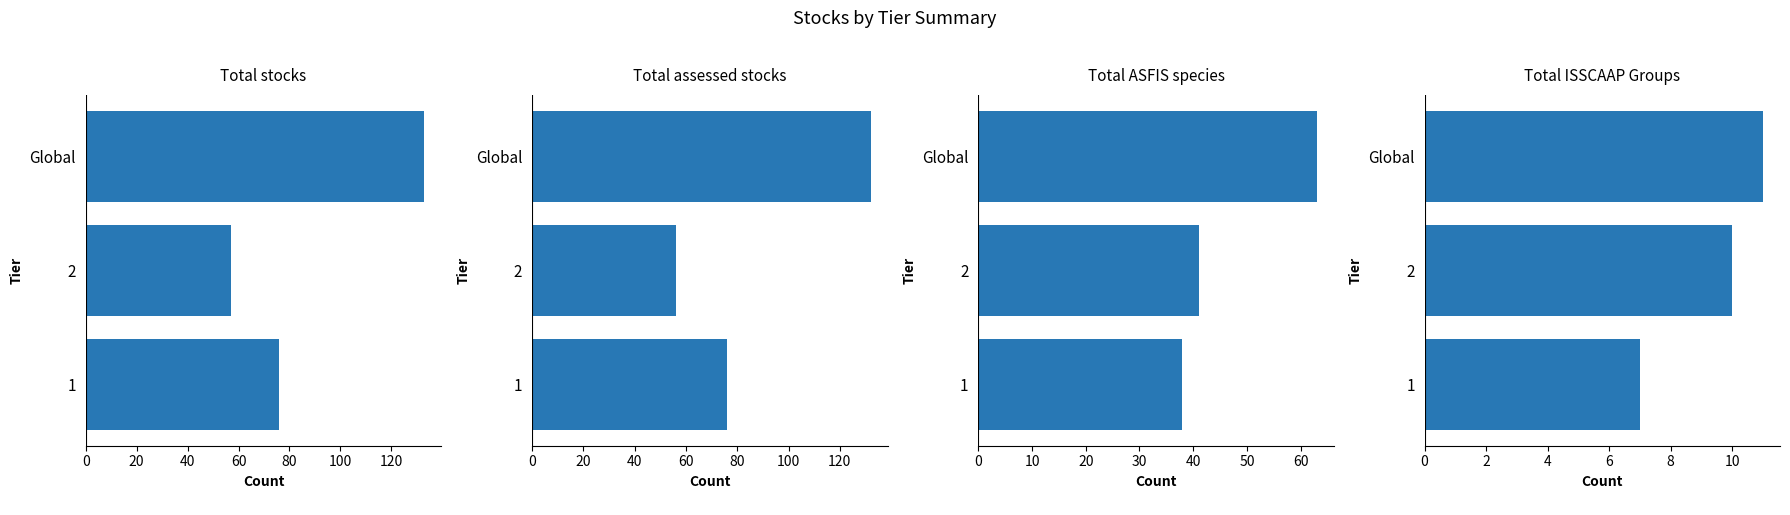

How many data points does each series have?

3